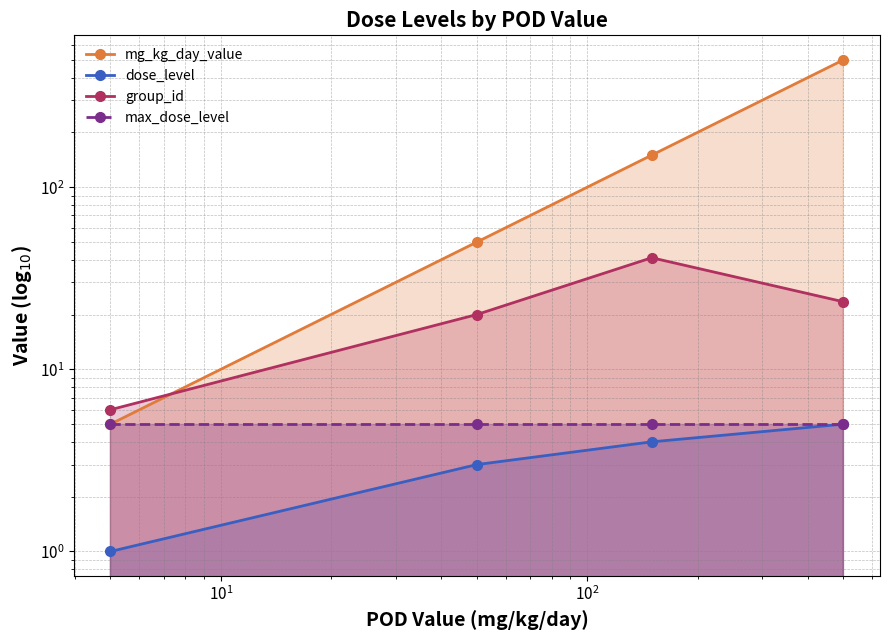

What is the highest value of the group_id series?

41.0